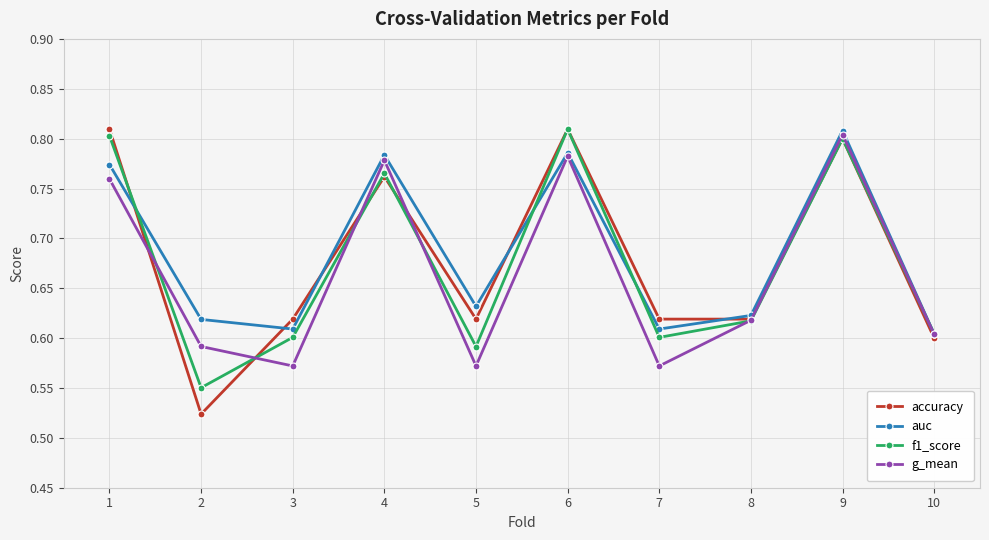

Which series has the widest spread of values?

accuracy